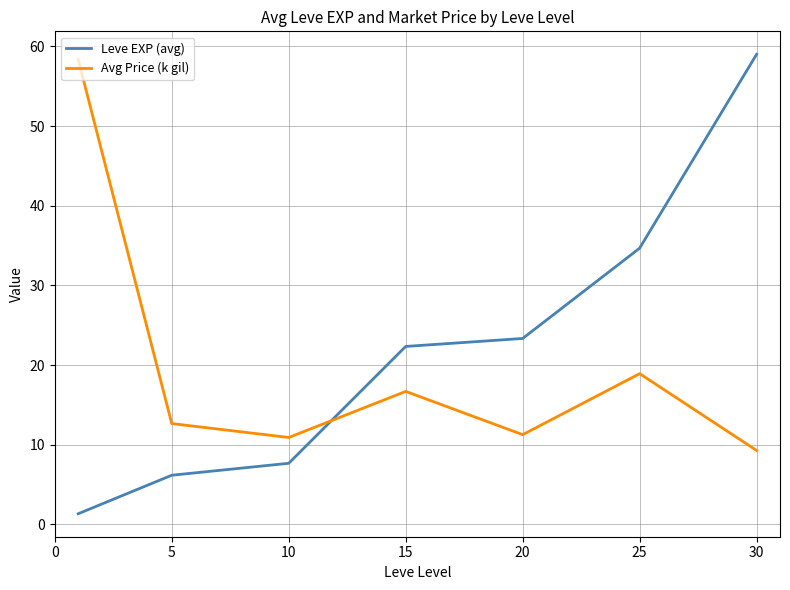

What is the maximum value shown in the chart?

59.0